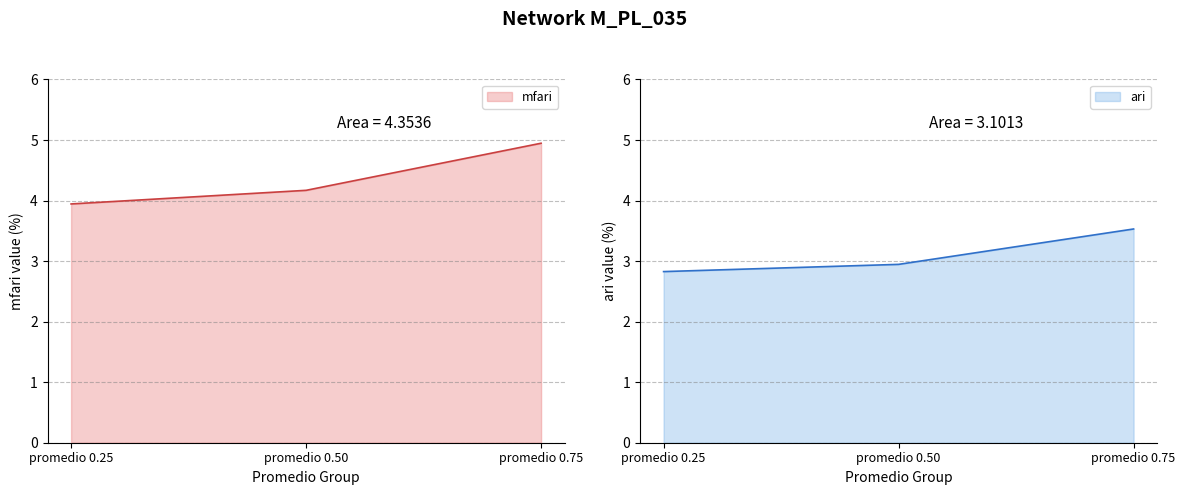

At which category is the sum across all series the highest?

promedio 0.75